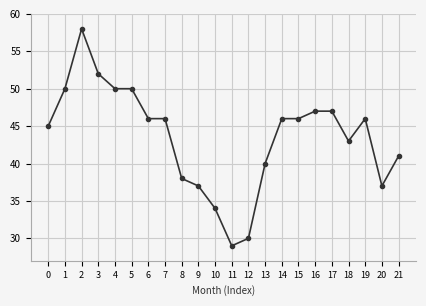

What is the sum of all values?

958